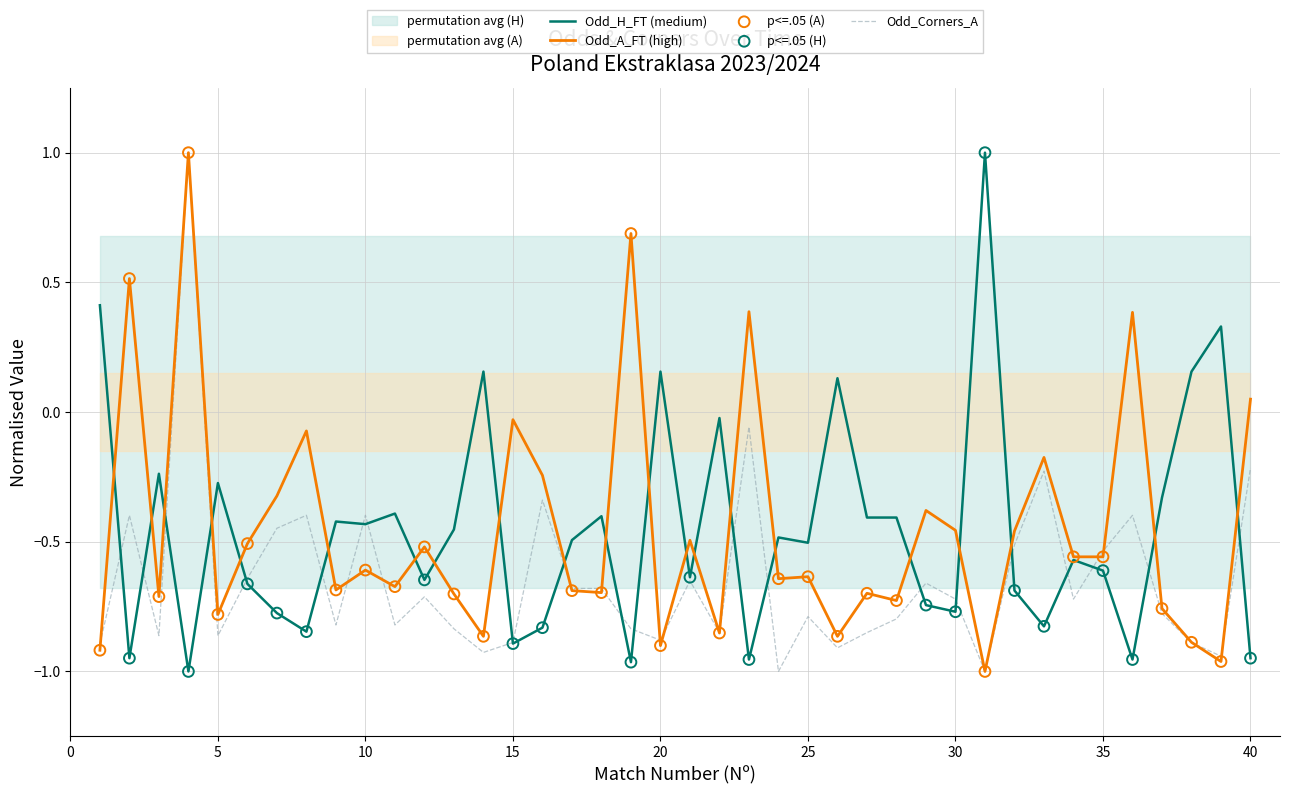

At which category is the sum across all series the highest?

4